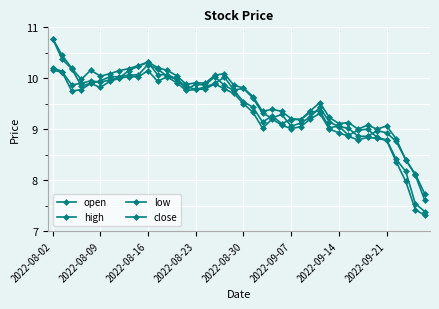

How many lines are shown in the chart?

4